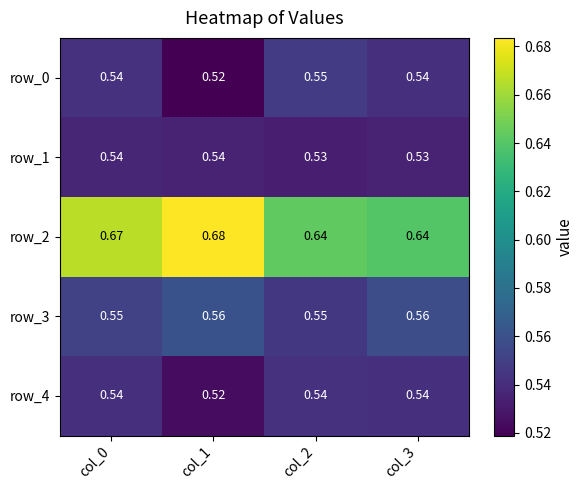

At which category is the sum across all series the highest?

col_0